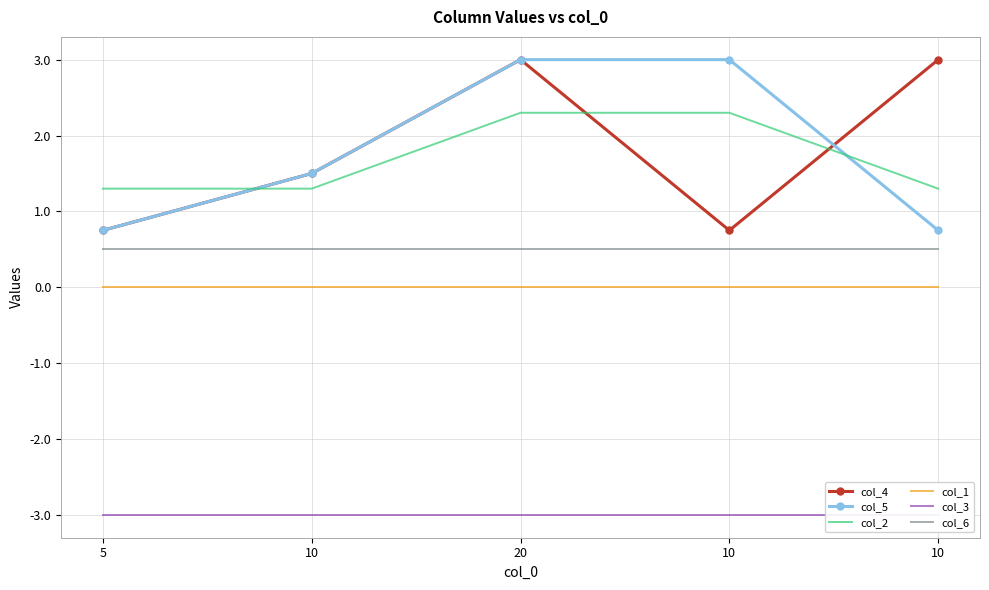

What is the sum of the col_6 values at 5 and 20?

1.0